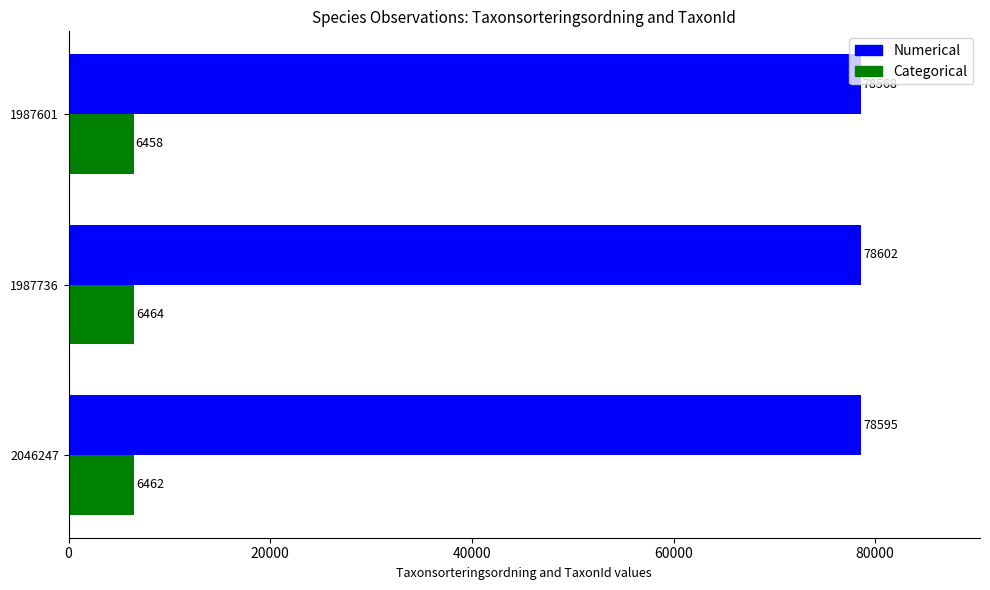

What are all the series names shown in the legend?

Numerical, Categorical